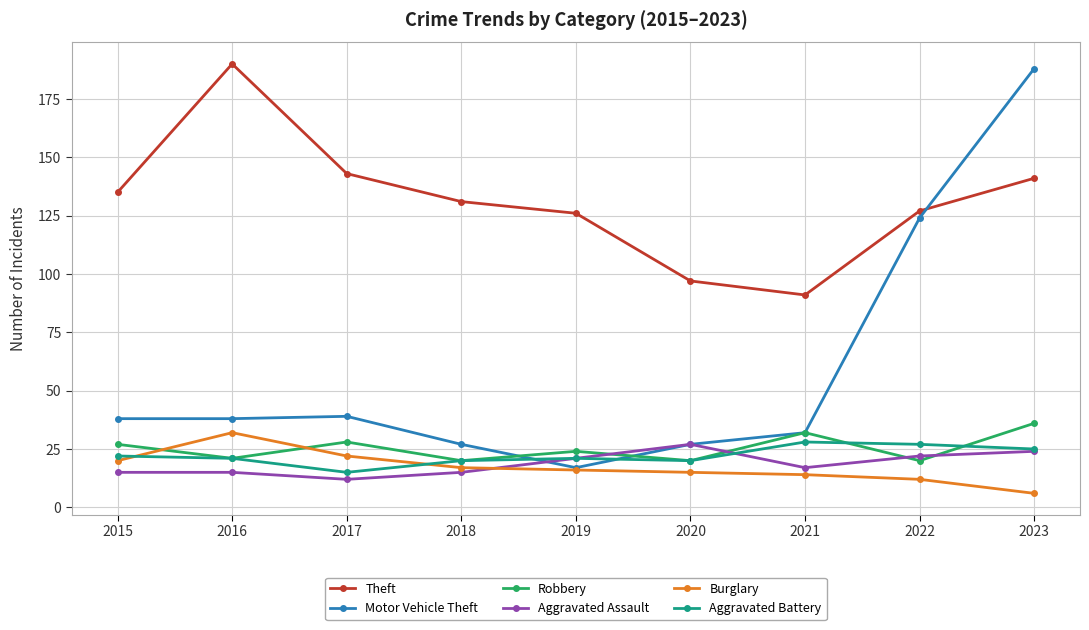

What is the maximum value shown in the chart?

190